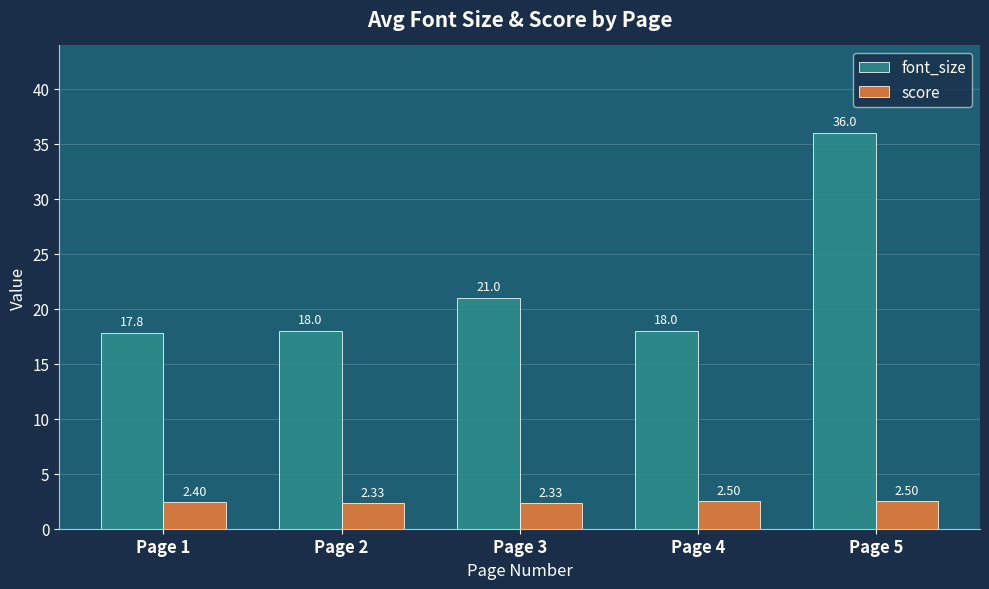

What is the total value across all series at Page 5?

38.5